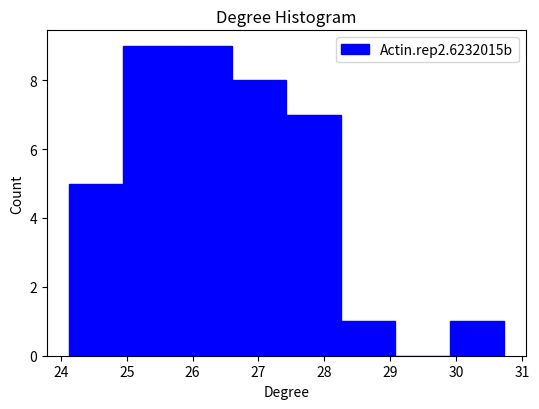

What is the height of the bar covering 25.8 to 26.6 on the x-axis? Neither the bar edges nor the heights are printed on the chart, so give them approximately, as read against the axes.

9